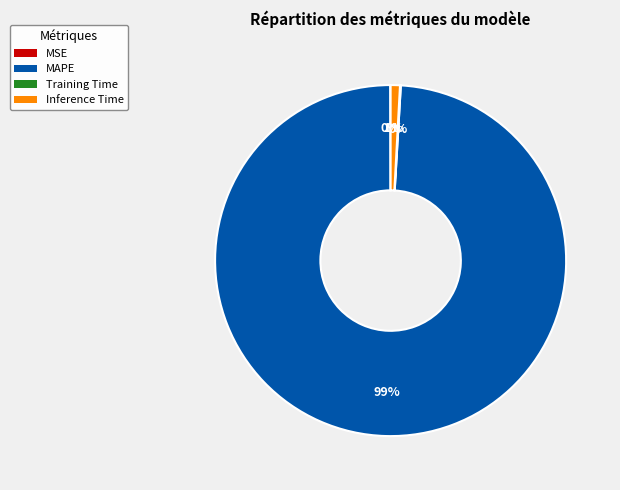

Is it true that Inference Time is 11% of the pie?

False